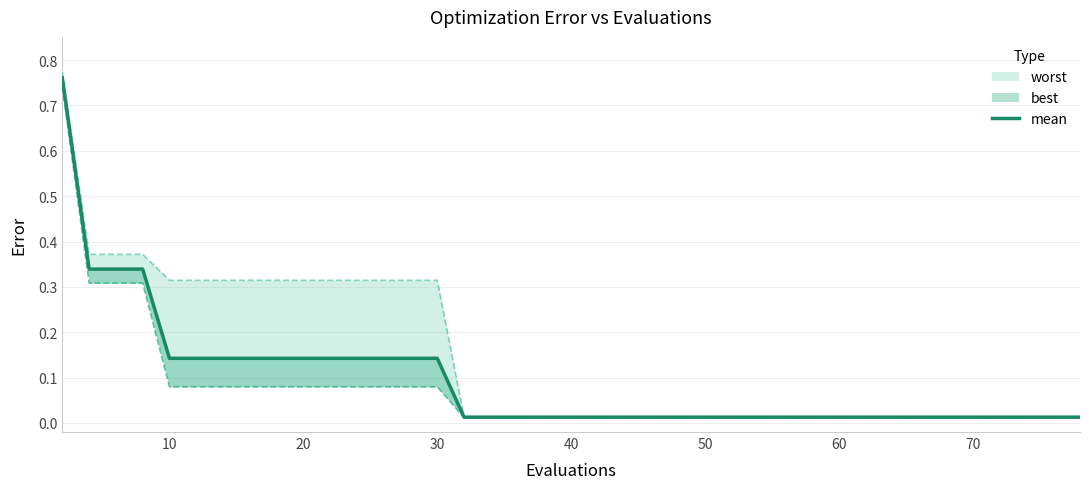

What is the greatest value displayed?

0.8